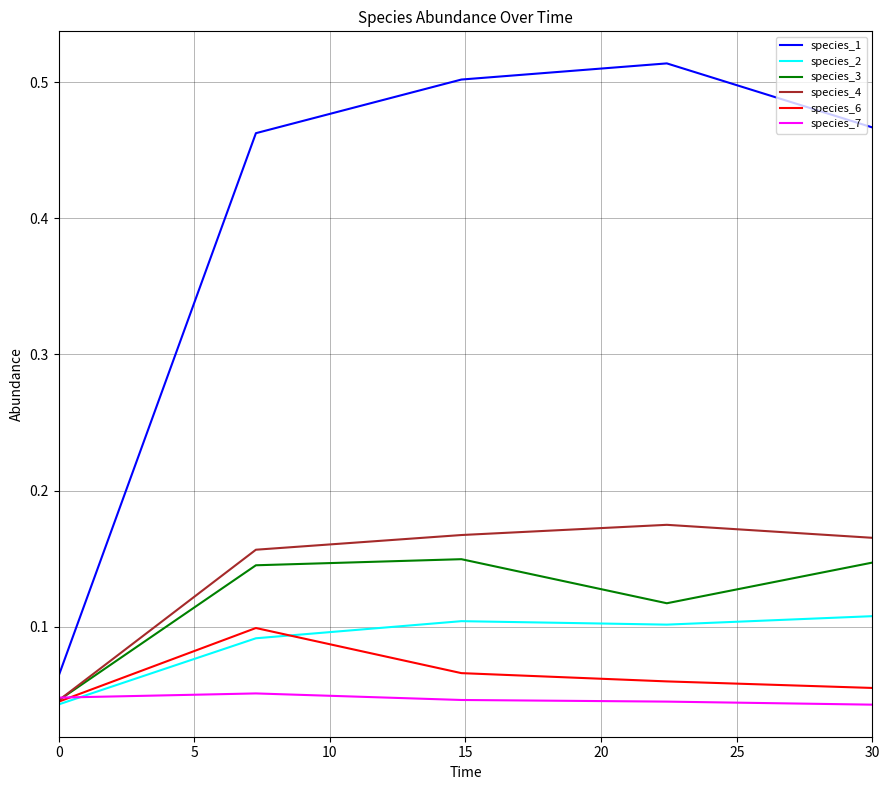

Which series has the largest range (max minus min)?

species_1